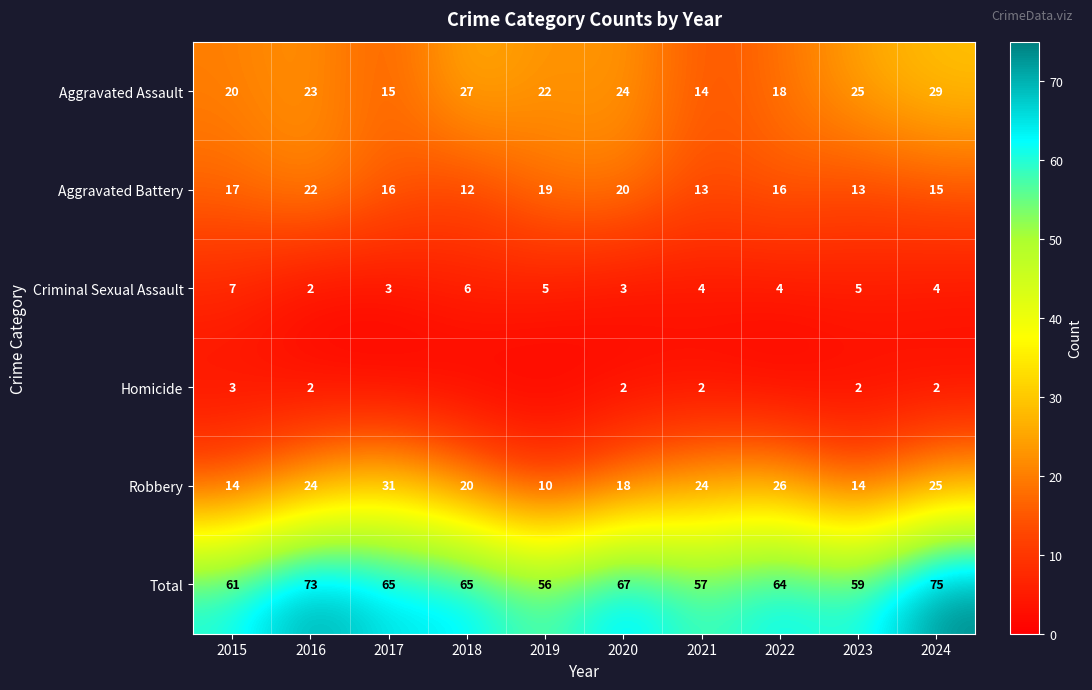

What is the average value of the Aggravated Battery series?

16